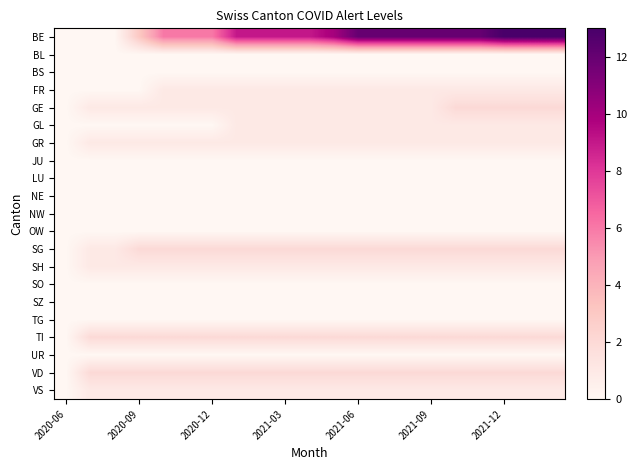

What is the greatest value displayed?

13